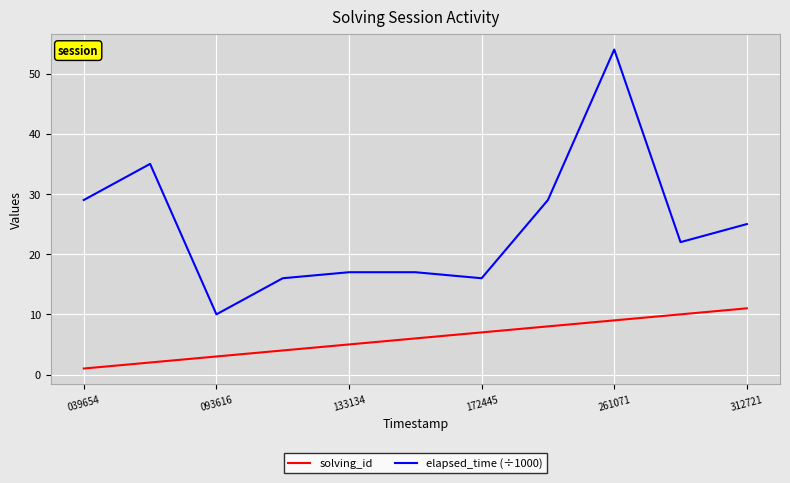

True or false: elapsed_time (÷1000) and solving_id intersect in this chart.

False